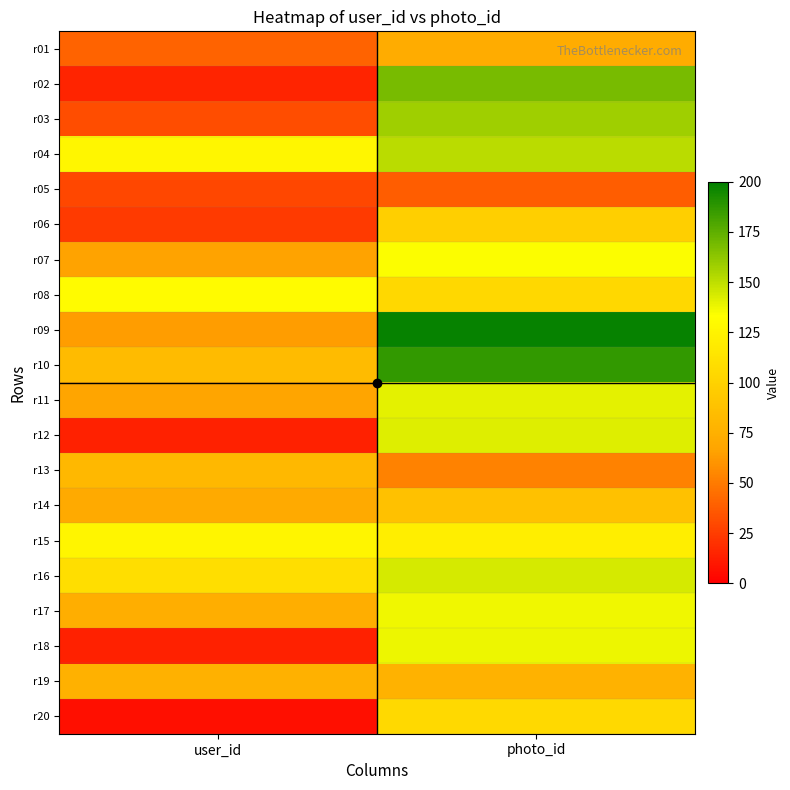

Rank the series by their maximum value, from highest to lowest.

r09, r10, r02, r03, r04, r16, r12, r11, r18, r17, r07, r08, r15, r20, r06, r14, r13, r19, r01, r05